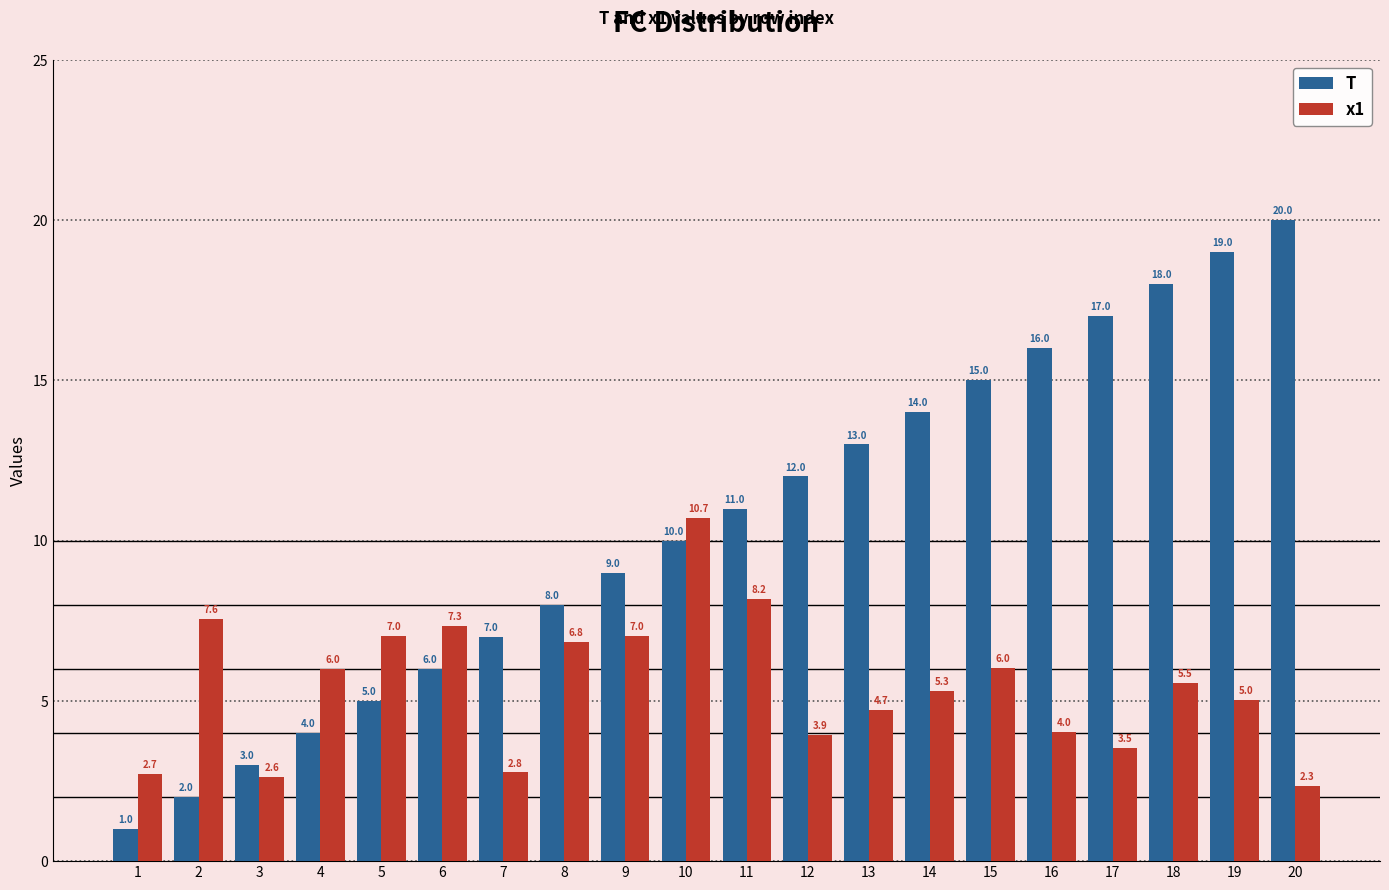

Reading left to right, extract all data points from this chart.

T: 1=1.0	2=2.0	3=3.0	4=4.0	5=5.0	6=6.0	7=7.0	8=8.0	9=9.0	10=10.0	11=11.0	12=12.0	13=13.0	14=14.0	15=15.0	16=16.0	17=17.0	18=18.0	19=19.0	20=20.0
x1: 1=2.7	2=7.6	3=2.6	4=6.0	5=7.0	6=7.3	7=2.8	8=6.8	9=7.0	10=10.7	11=8.2	12=3.9	13=4.7	14=5.3	15=6.0	16=4.0	17=3.5	18=5.5	19=5.0	20=2.3